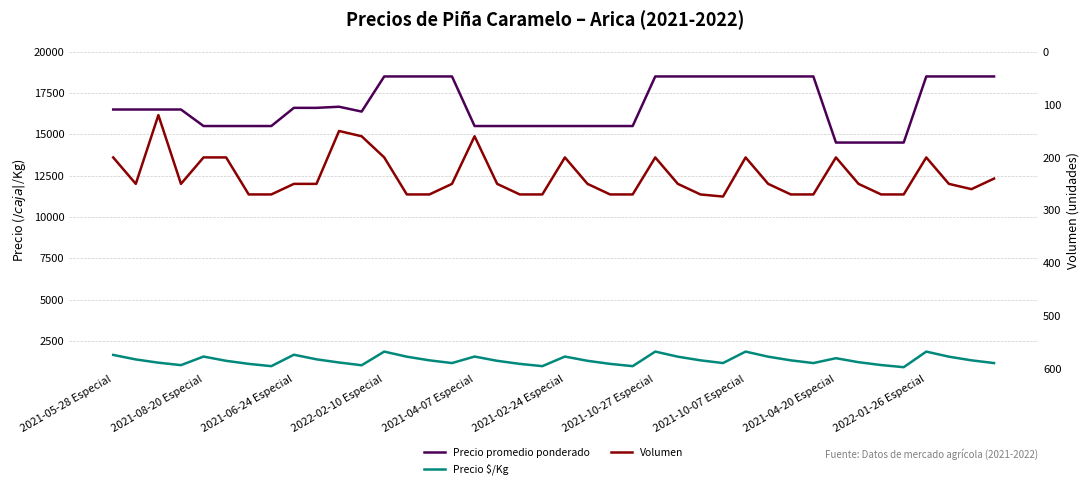

At which category does the chart reach its peak across all series?

2022-02-10 Especial